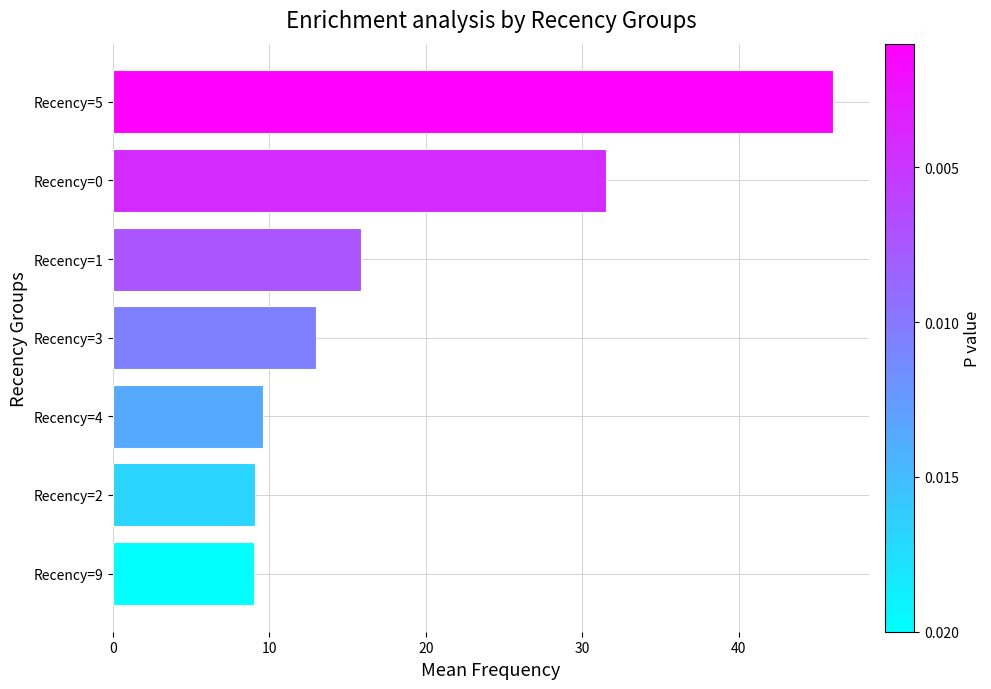

At which label is the value closest to 27?

Recency=0